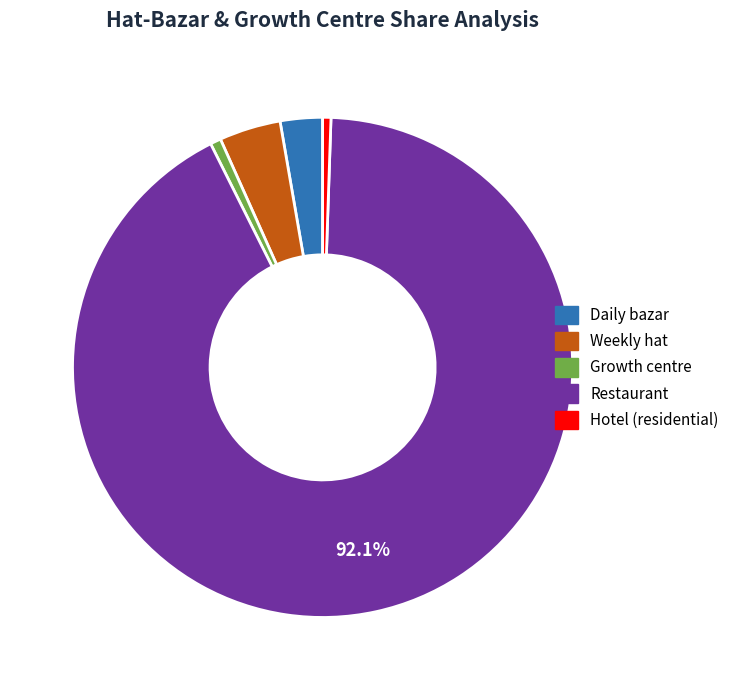

Is there any slice that represents more than half of the pie?

Yes